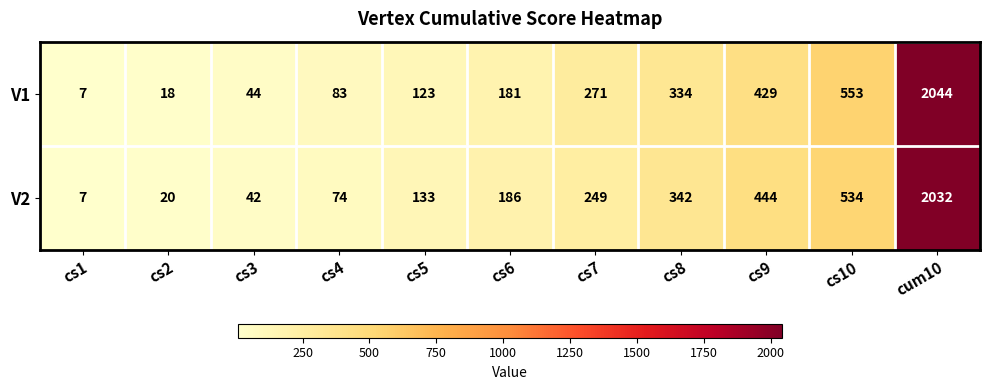

Reading left to right, what are all the values shown in this chart?

V1: 7	18	44	83	123	181	271	334	429	553	2044
V2: 7	20	42	74	133	186	249	342	444	534	2032